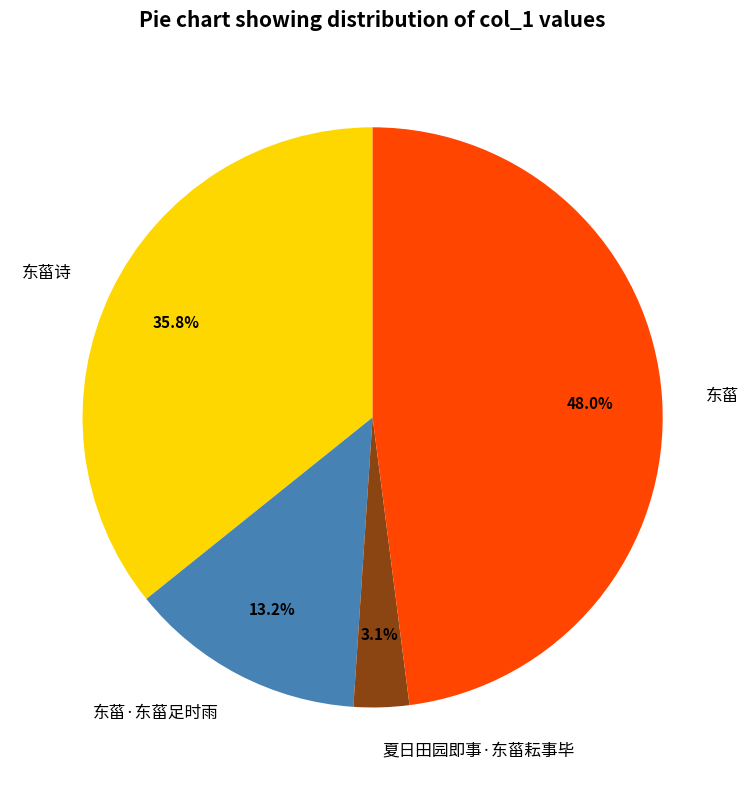

To the nearest percent, what percentage of the pie is 夏日田园即事·东菑耘事毕?

3%